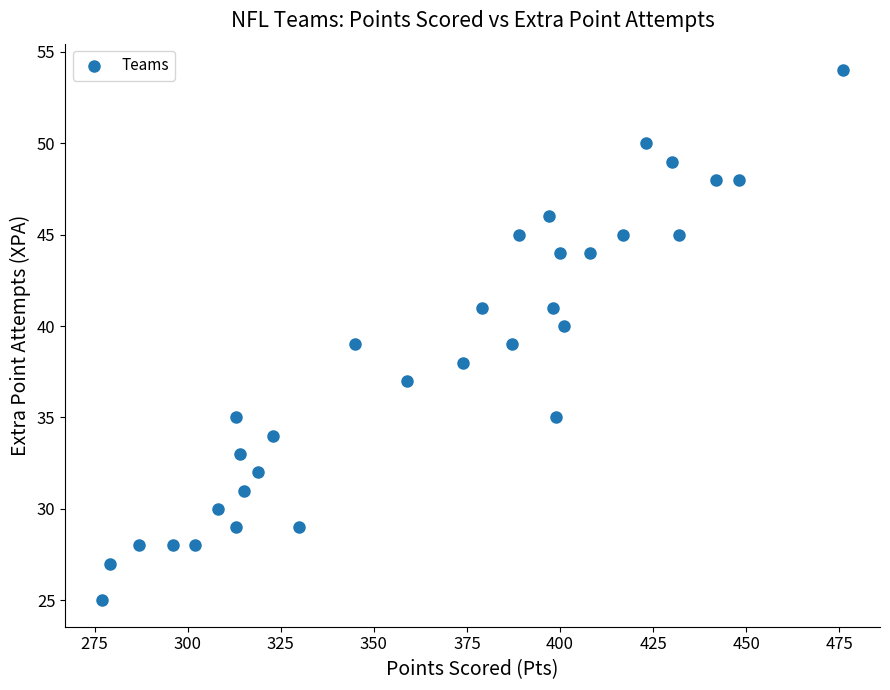

What is the range of X values (max minus min)?

199